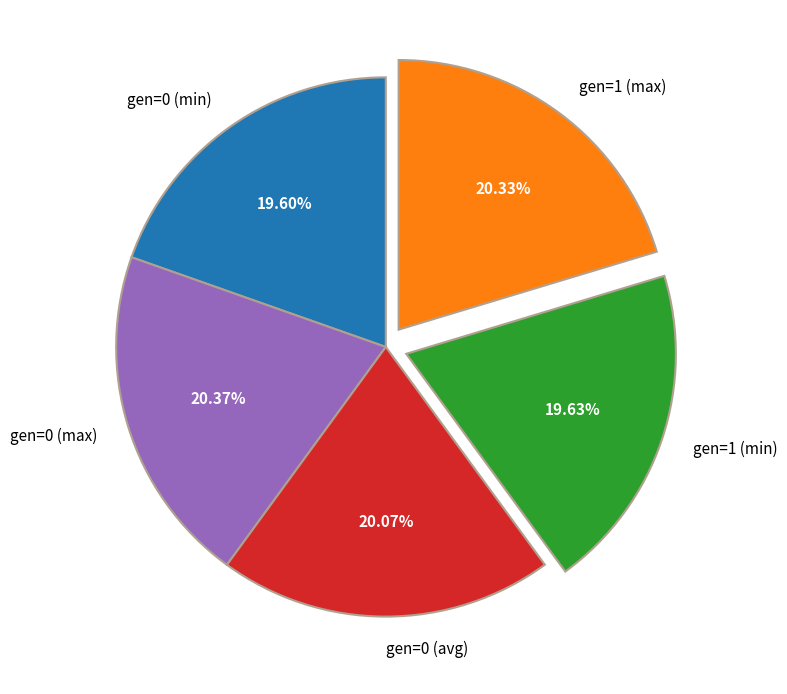

What is the total percentage of gen=1 (min) and gen=0 (max)?

40.0%